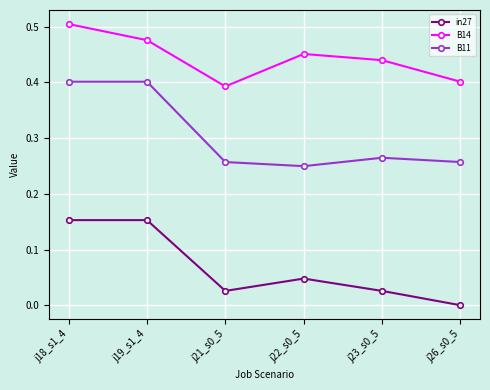

True or false: B11 and in27 intersect in this chart.

False